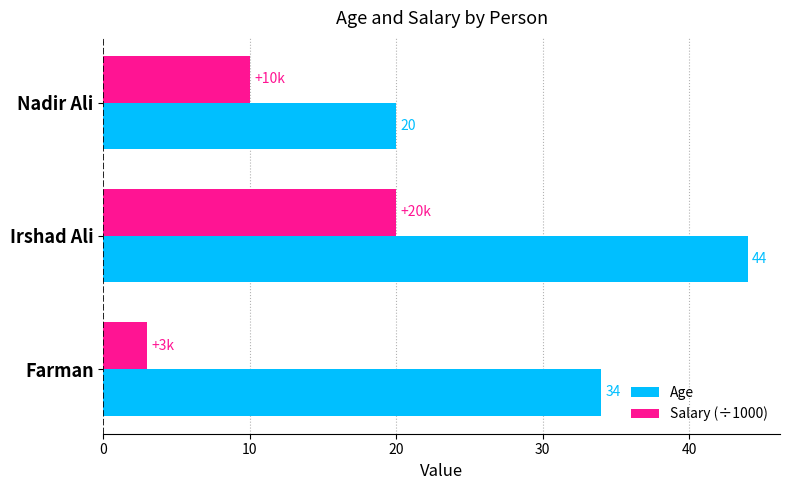

What is the lowest value of the Age series?

20